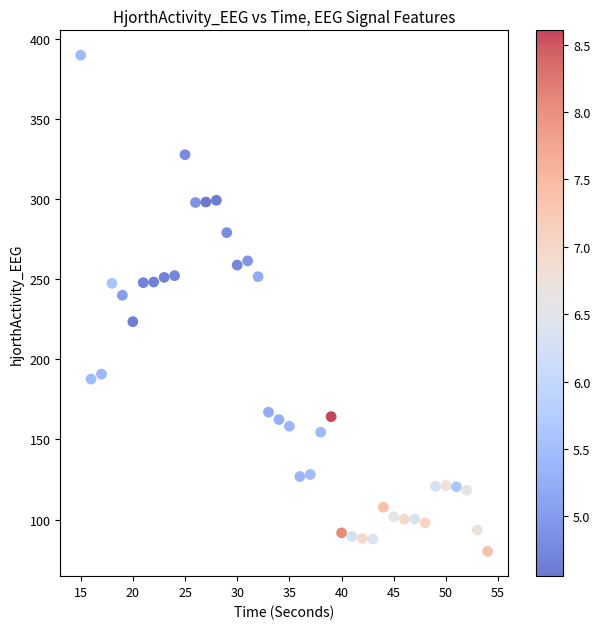

What Y value in the scatter plot is closest to 234?

240.0